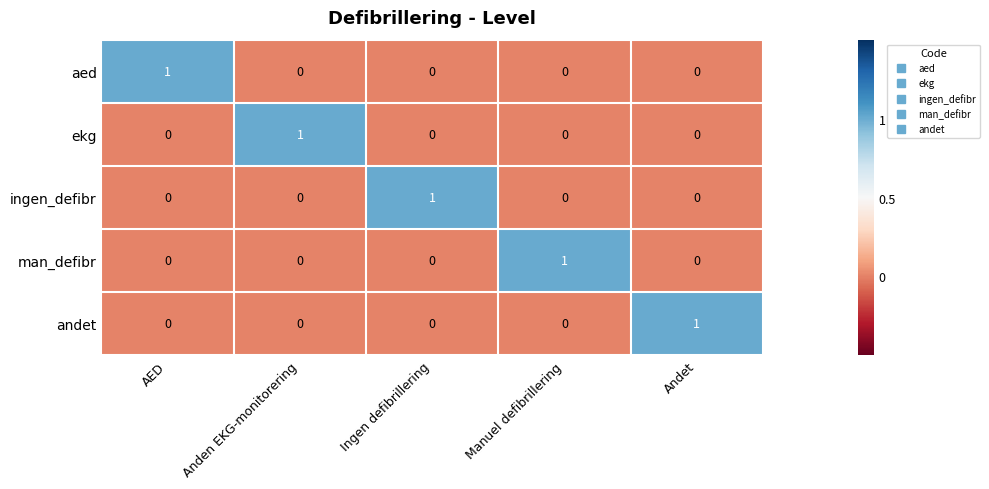

True or false: man_defibr has a value of 1 at Anden EKG-monitorering.

False